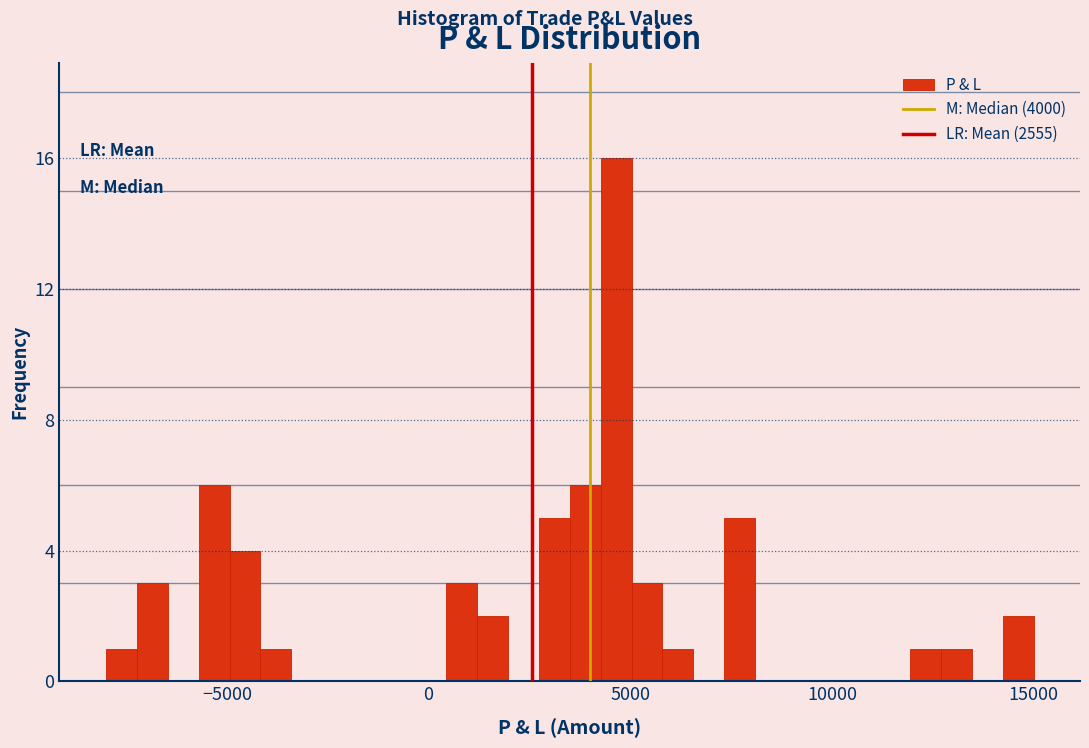

Read against the x-axis, roughly where is the centre of the tallest bar?

4500